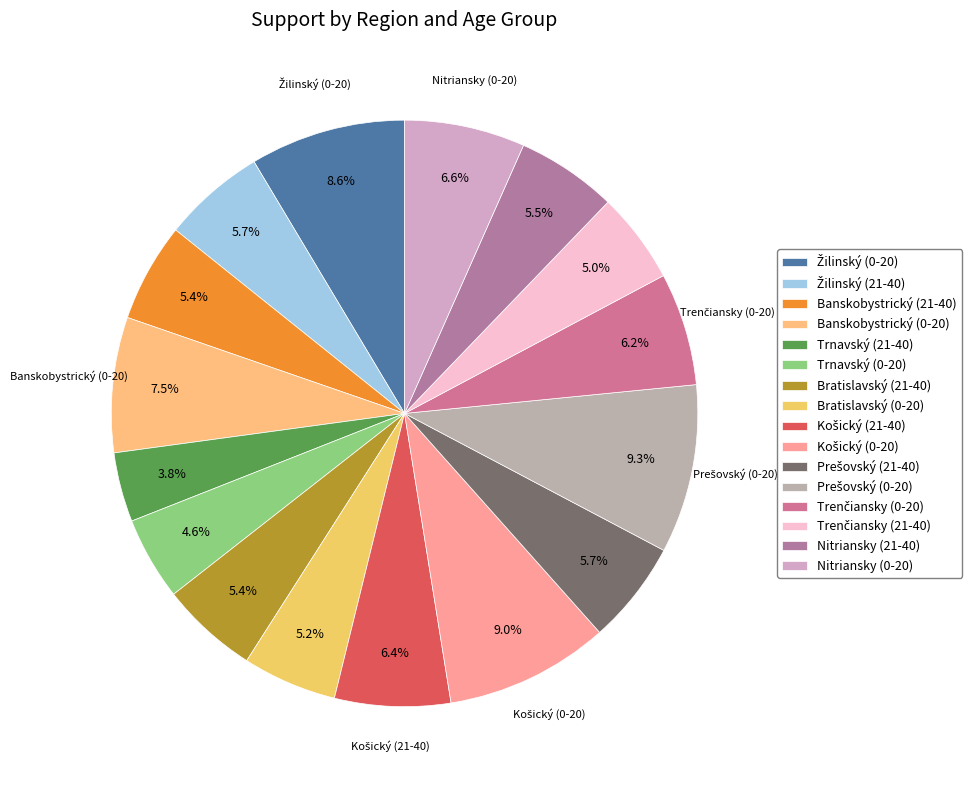

Is there a majority slice in this chart?

No